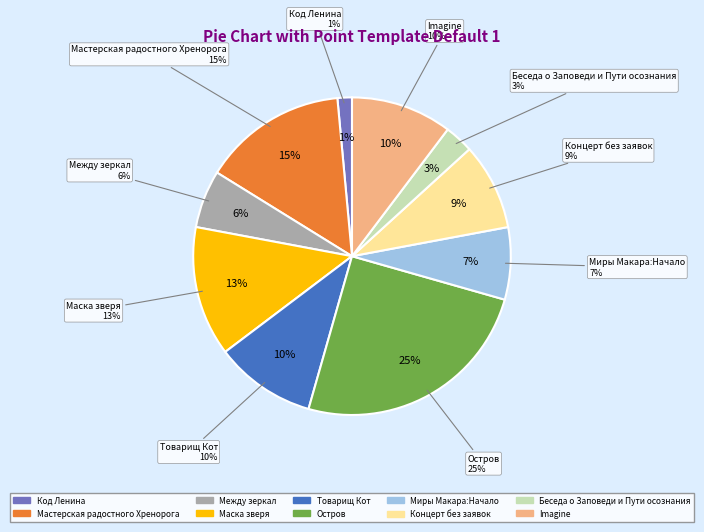

True or false: Imagine accounts for 10% of the total.

True